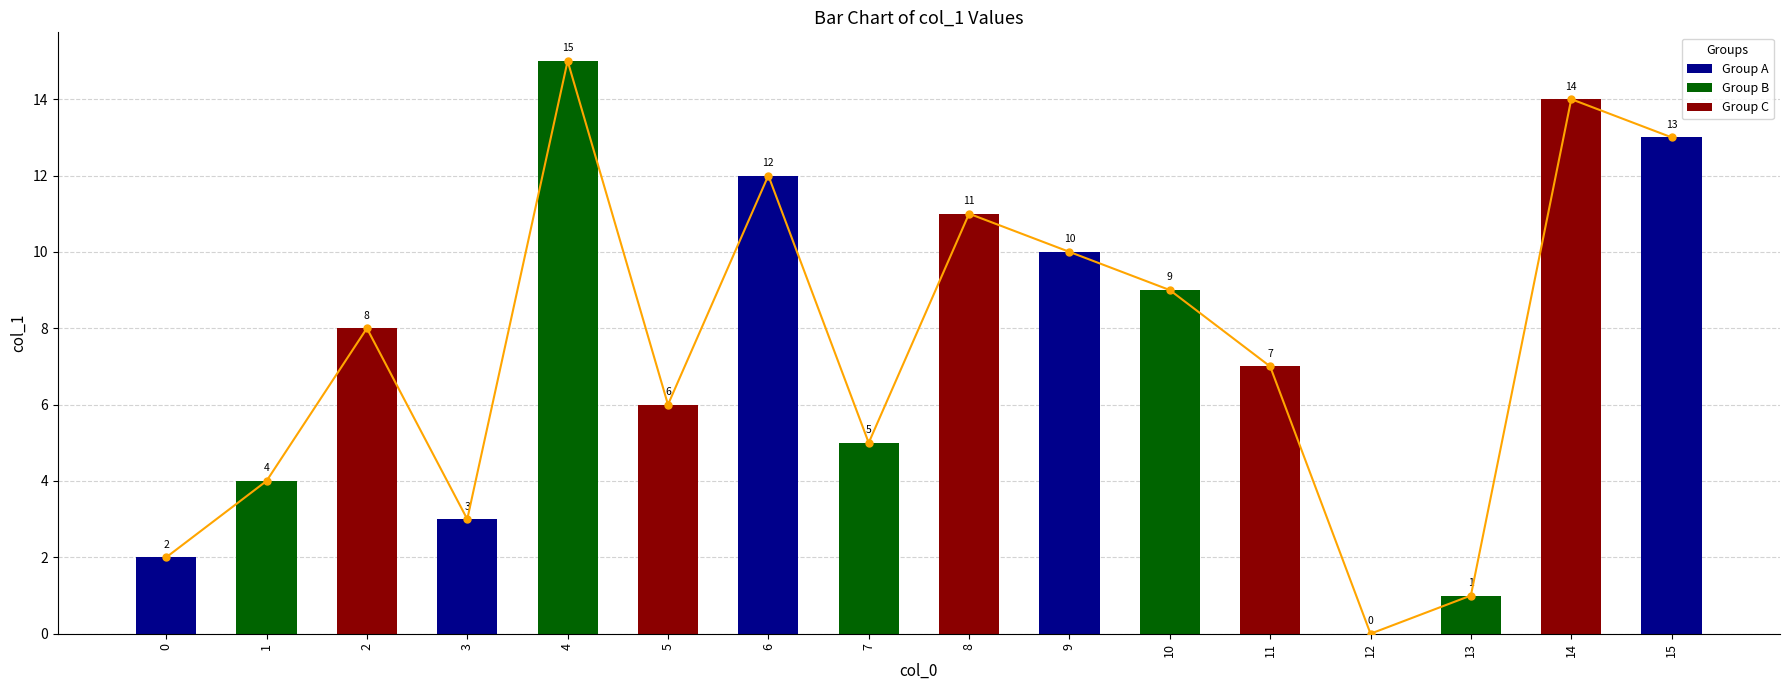

Is it true that the value at 11 is 5?

False